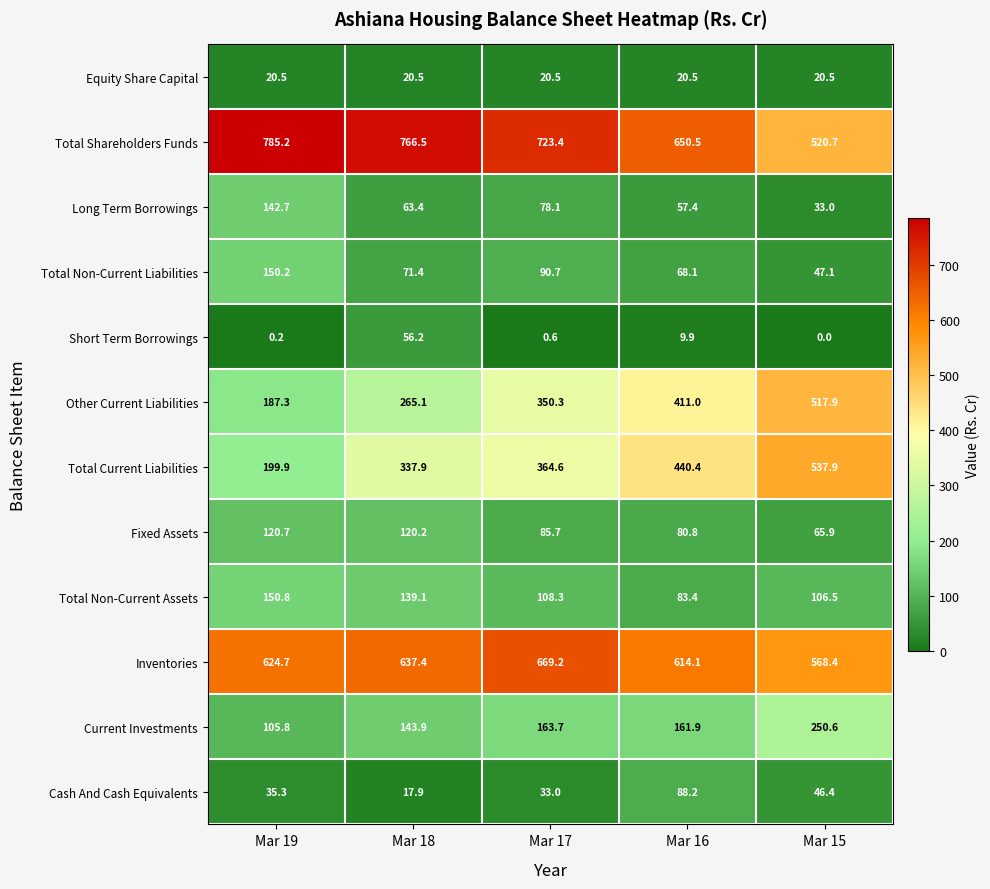

At which label is Total Current Liabilities closest to 368?

Mar 17